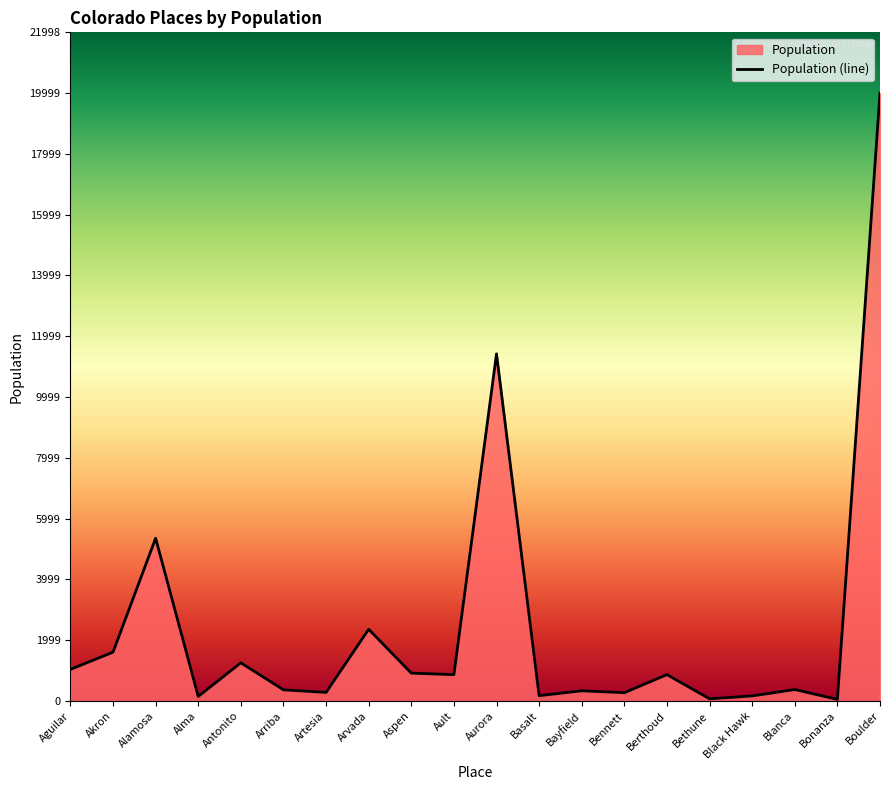

Rank the categories by value from lowest to highest.

Bonanza, Bethune, Alma, Black Hawk, Basalt, Bennett, Artesia, Bayfield, Arriba, Blanca, Ault, Berthoud, Aspen, Aguilar, Antonito, Akron, Arvada, Alamosa, Aurora, Boulder